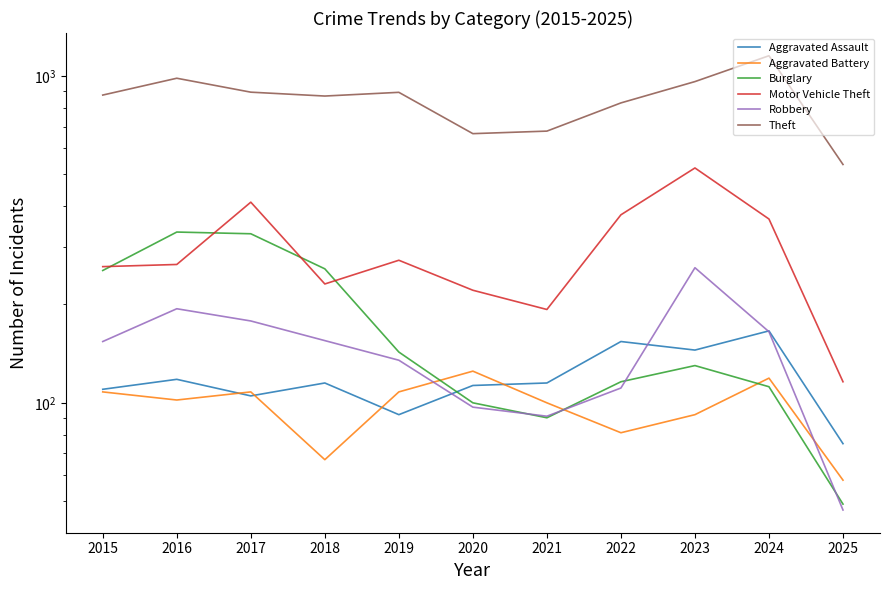

The value of Motor Vehicle Theft at 2015 is 261. True or false?

True